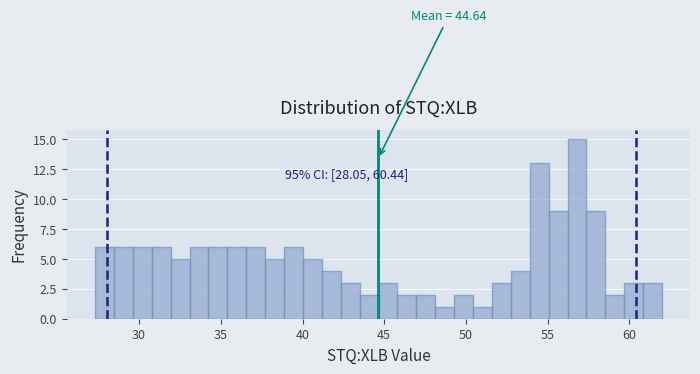

Around what value on the x-axis is the tallest bar? Give the approximate position of its centre, as read against the axis.

57.0